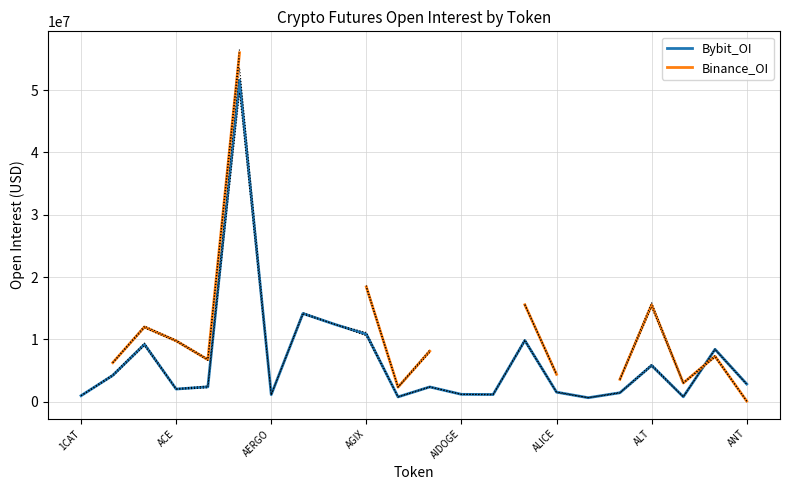

The value of Bybit_OI at AGIX is 18190398. True or false?

False